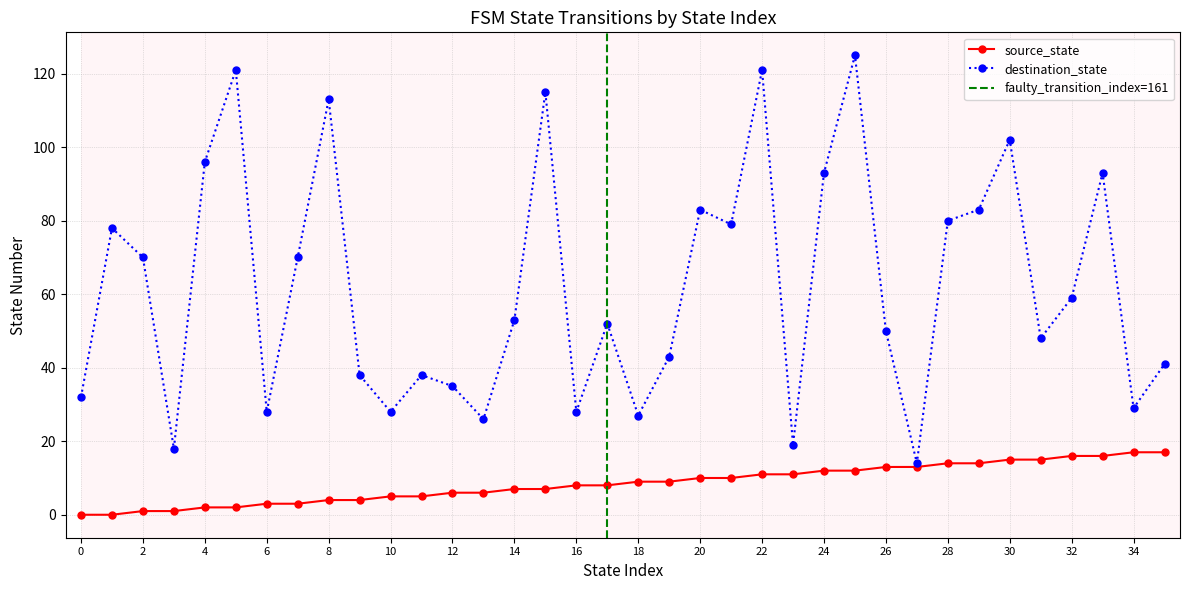

At which label does destination_state first exceed 53?

1